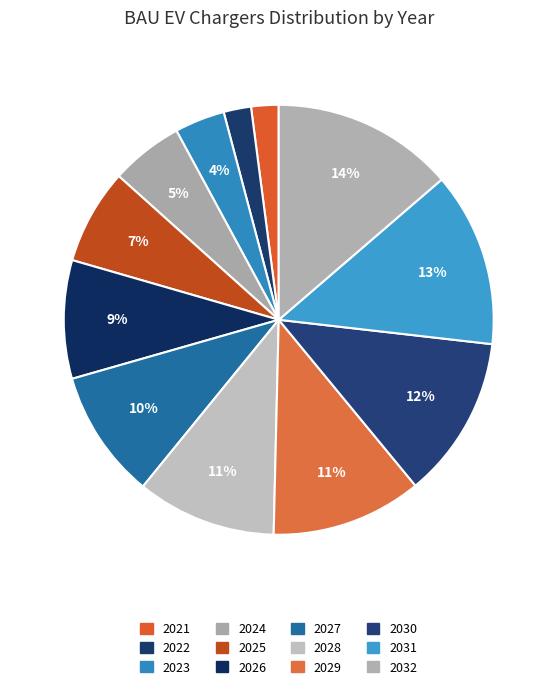

True or false: 2022 accounts for 2% of the total.

True